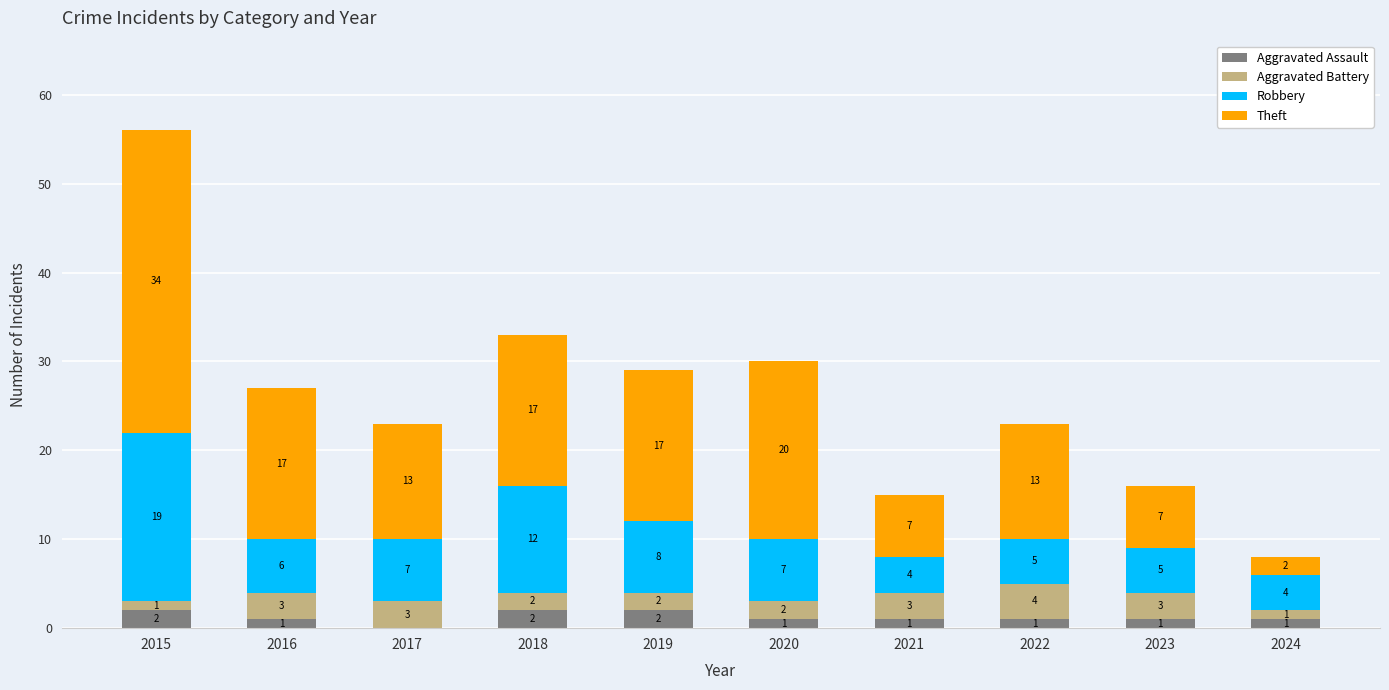

At which label does Aggravated Assault first exceed 1?

2015